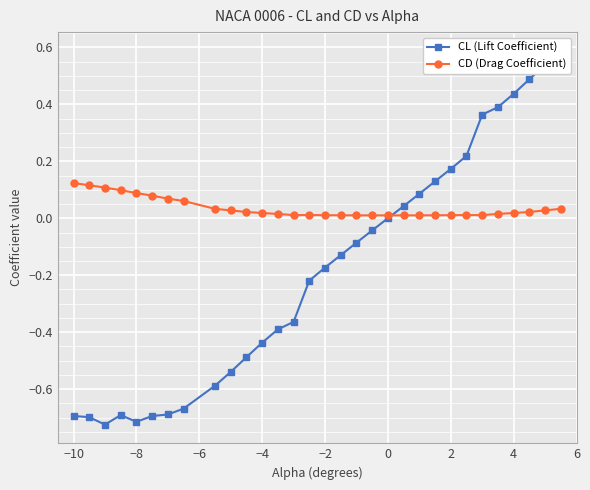

What are all the series names shown in the legend?

CL (Lift Coefficient), CD (Drag Coefficient)